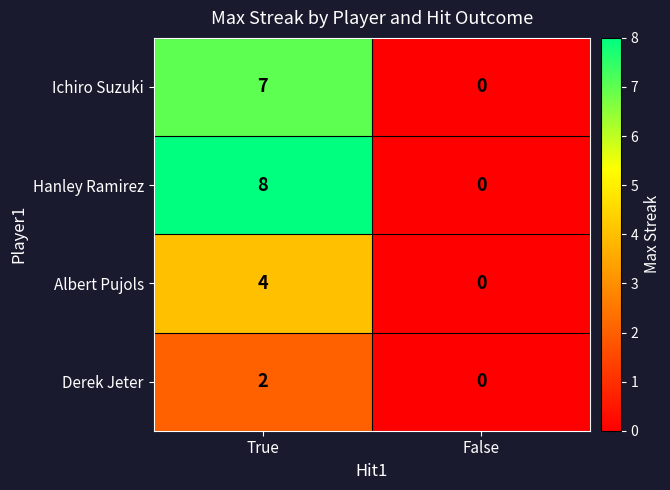

At how many categories does at least one series exceed 2?

1